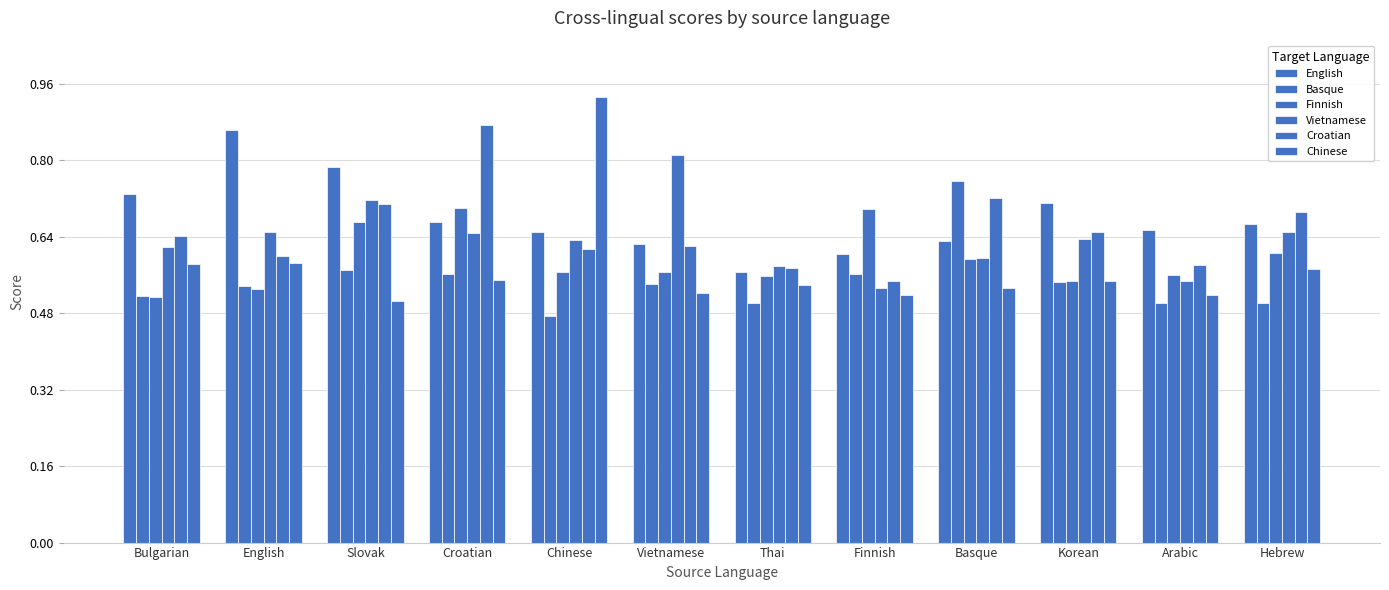

Reading right to left, transcribe all the data shown in this chart.

English: 0.7	0.7	0.7	0.6	0.6	0.6	0.6	0.6	0.7	0.8	0.9	0.7
Basque: 0.5	0.5	0.5	0.8	0.6	0.5	0.5	0.5	0.6	0.6	0.5	0.5
Finnish: 0.6	0.6	0.5	0.6	0.7	0.6	0.6	0.6	0.7	0.7	0.5	0.5
Vietnamese: 0.6	0.5	0.6	0.6	0.5	0.6	0.8	0.6	0.6	0.7	0.6	0.6
Croatian: 0.7	0.6	0.6	0.7	0.5	0.6	0.6	0.6	0.9	0.7	0.6	0.6
Chinese: 0.6	0.5	0.5	0.5	0.5	0.5	0.5	0.9	0.5	0.5	0.6	0.6